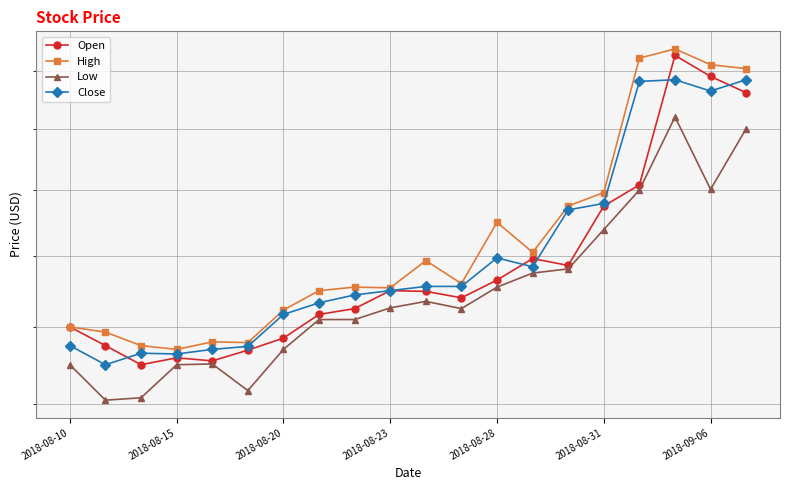

True or false: Close and High intersect in this chart.

False